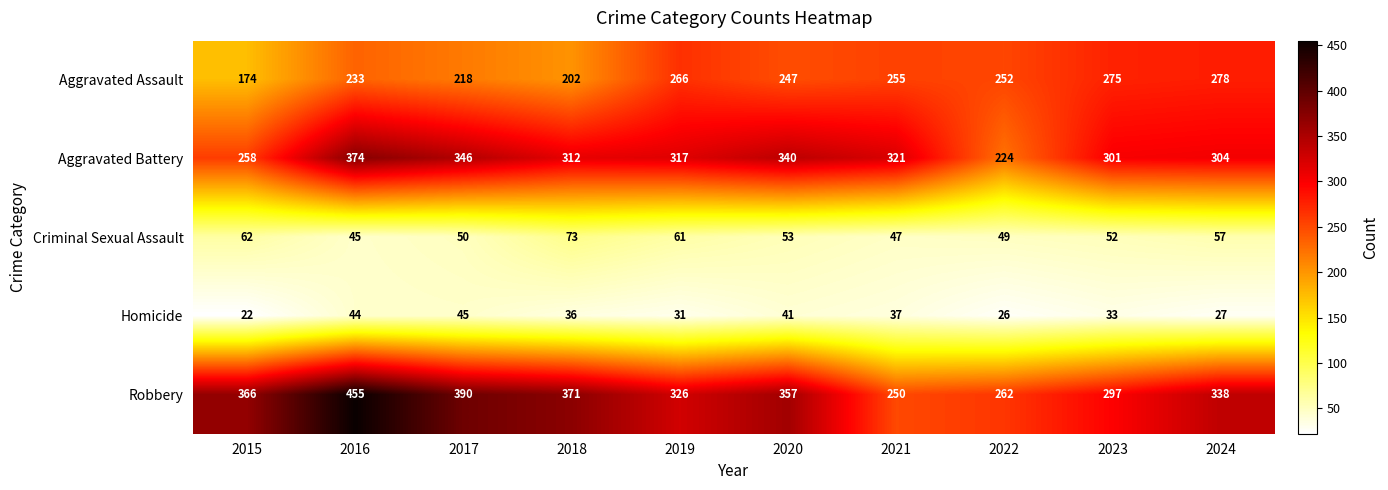

Which series has the widest spread of values?

Robbery